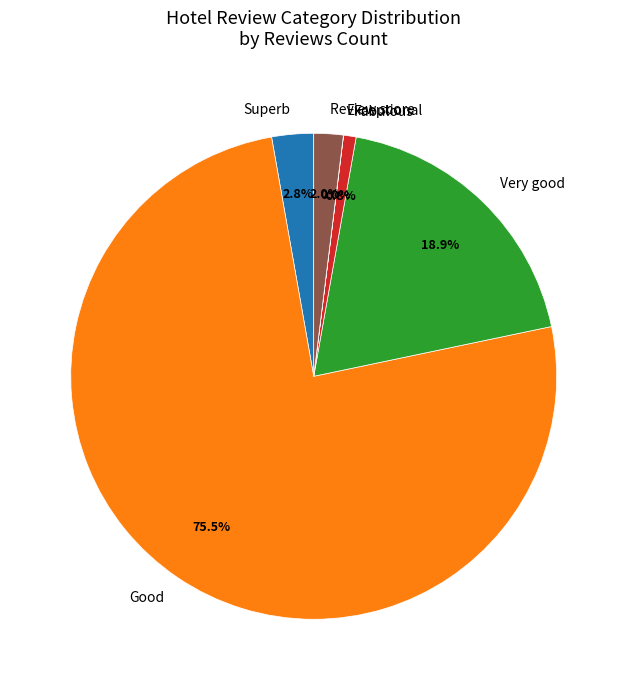

Does Superb represent more than half of the total?

No